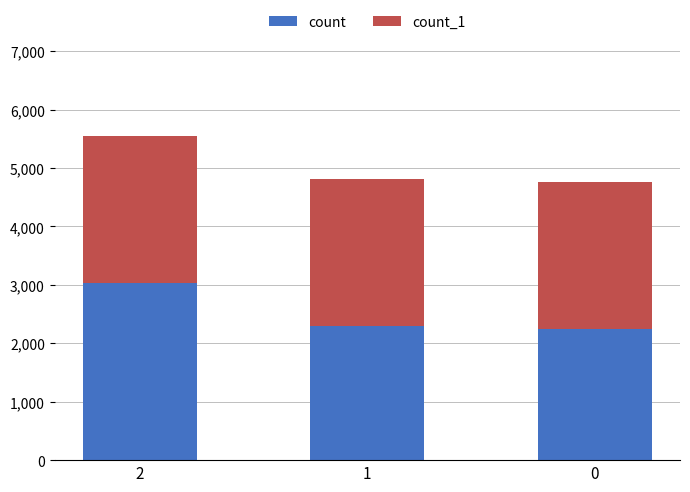

What is the total value across all series at 1?

4815